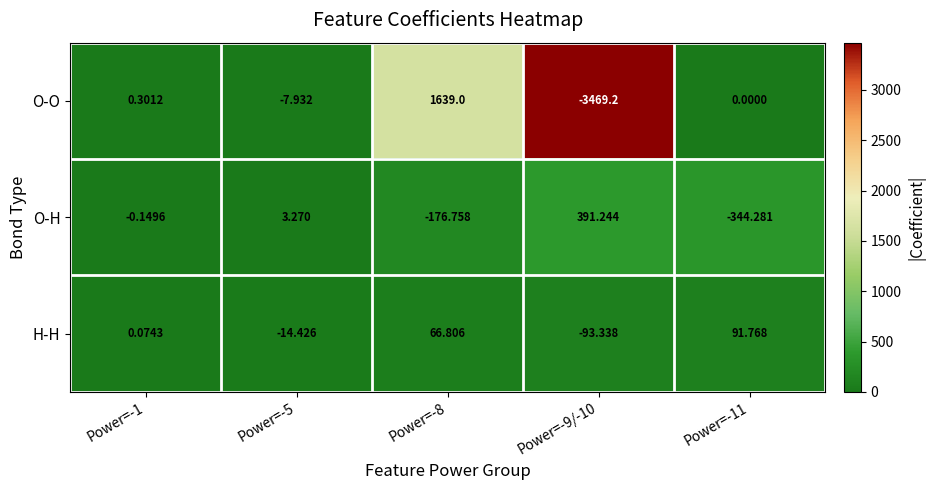

Which series has the widest spread of values?

O-O